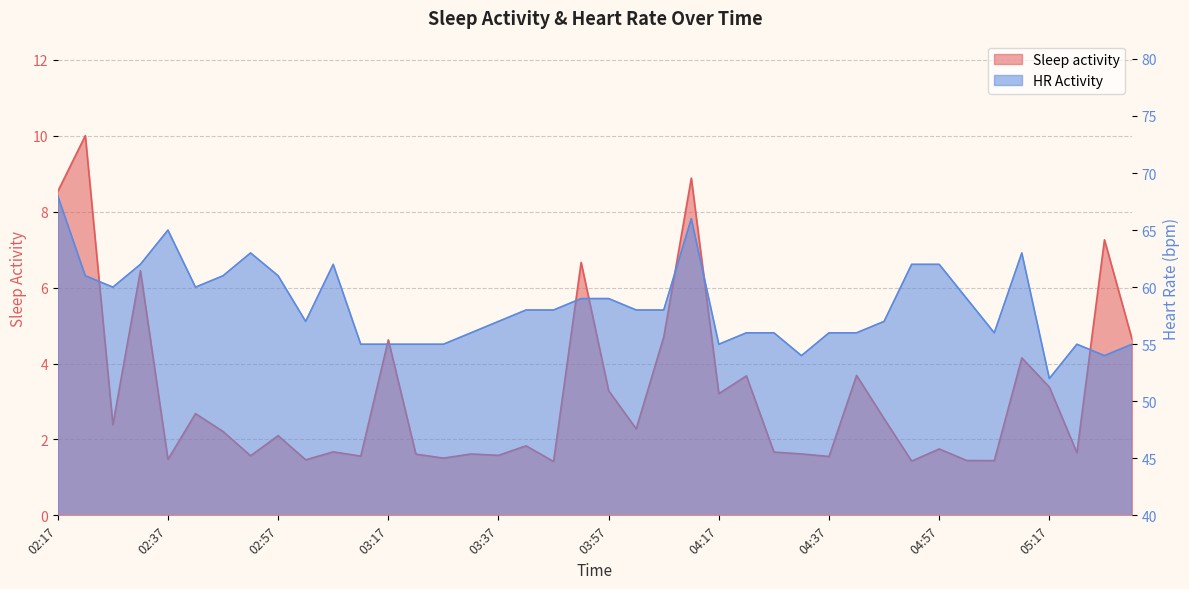

Does the chart display data point markers on the line(s)?

No